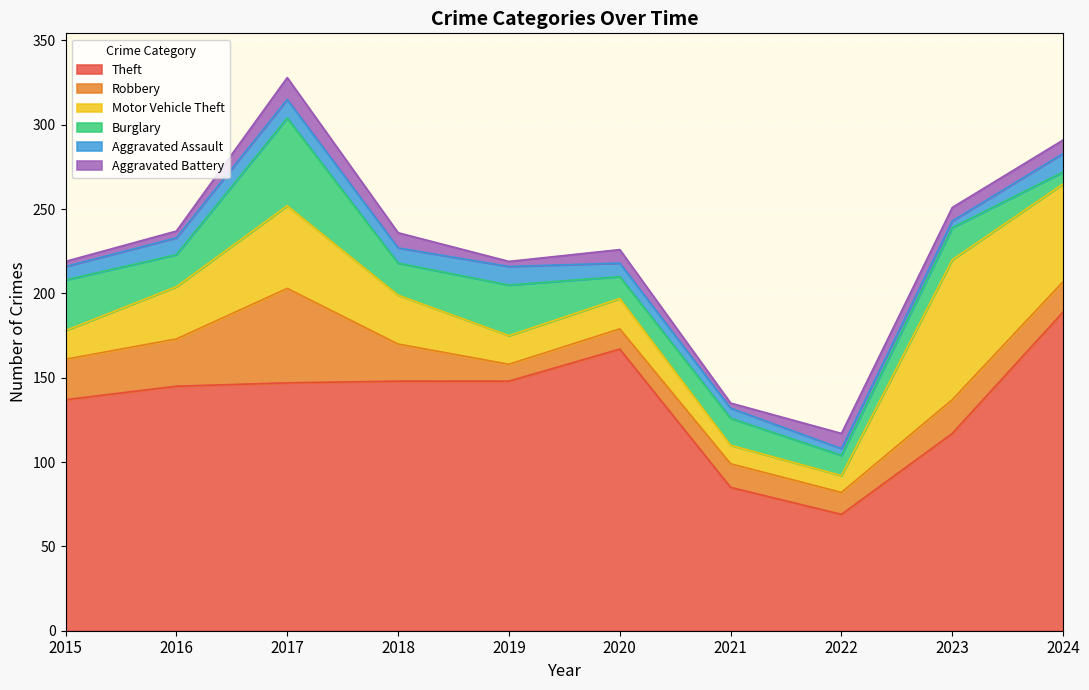

True or false: Aggravated Battery has a value of 9 at 2022.

True